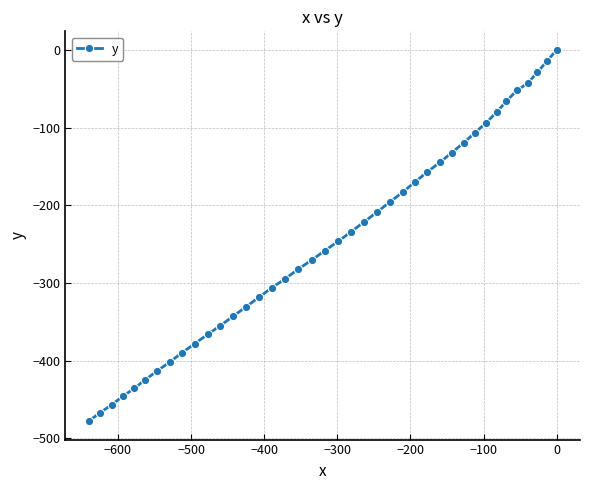

What is the sum of all values?

-9917.3